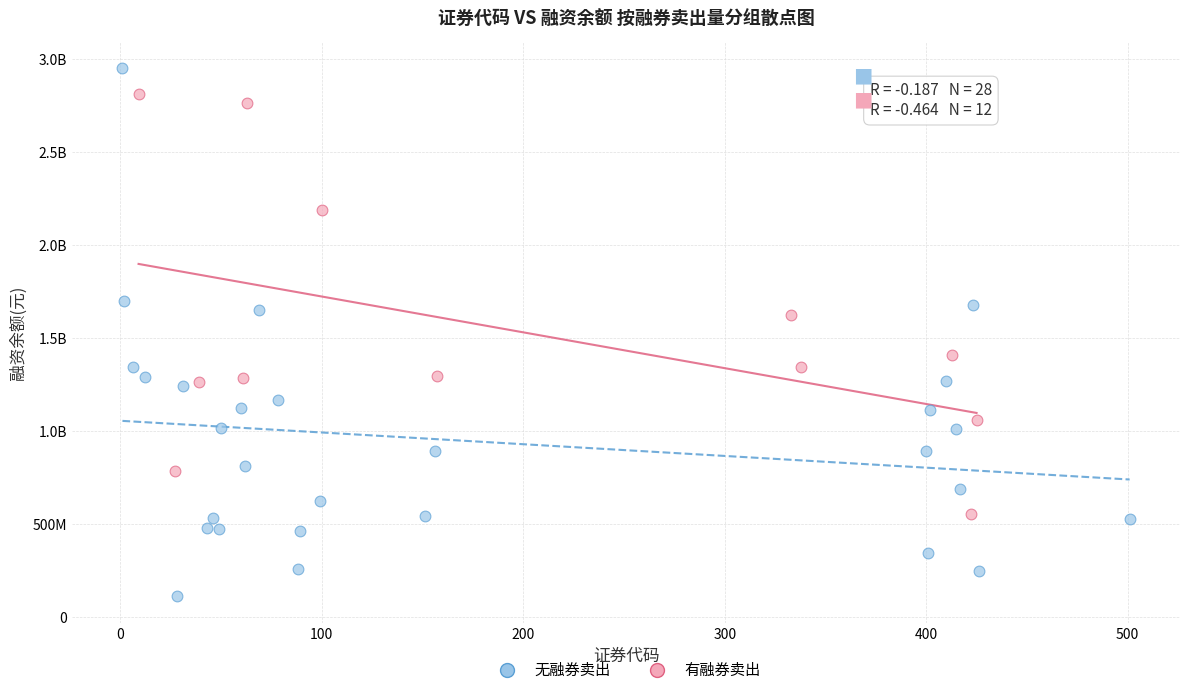

What are all the series names shown in the legend?

无融券卖出, 有融券卖出